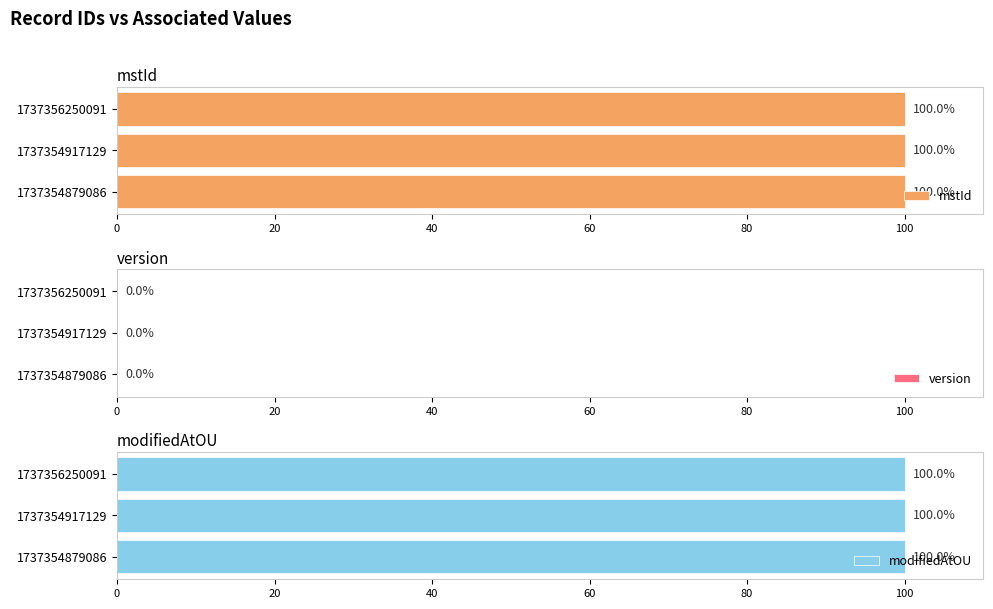

Between 0 and 40, which series saw the biggest shift?

mstId